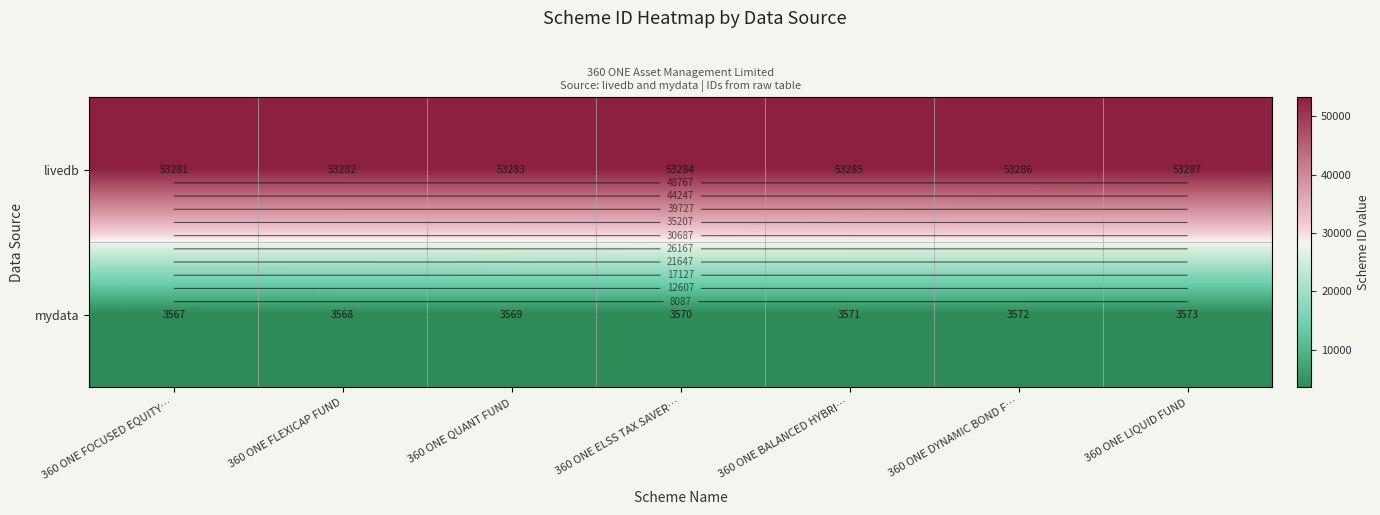

Which series has the largest total across all categories?

livedb